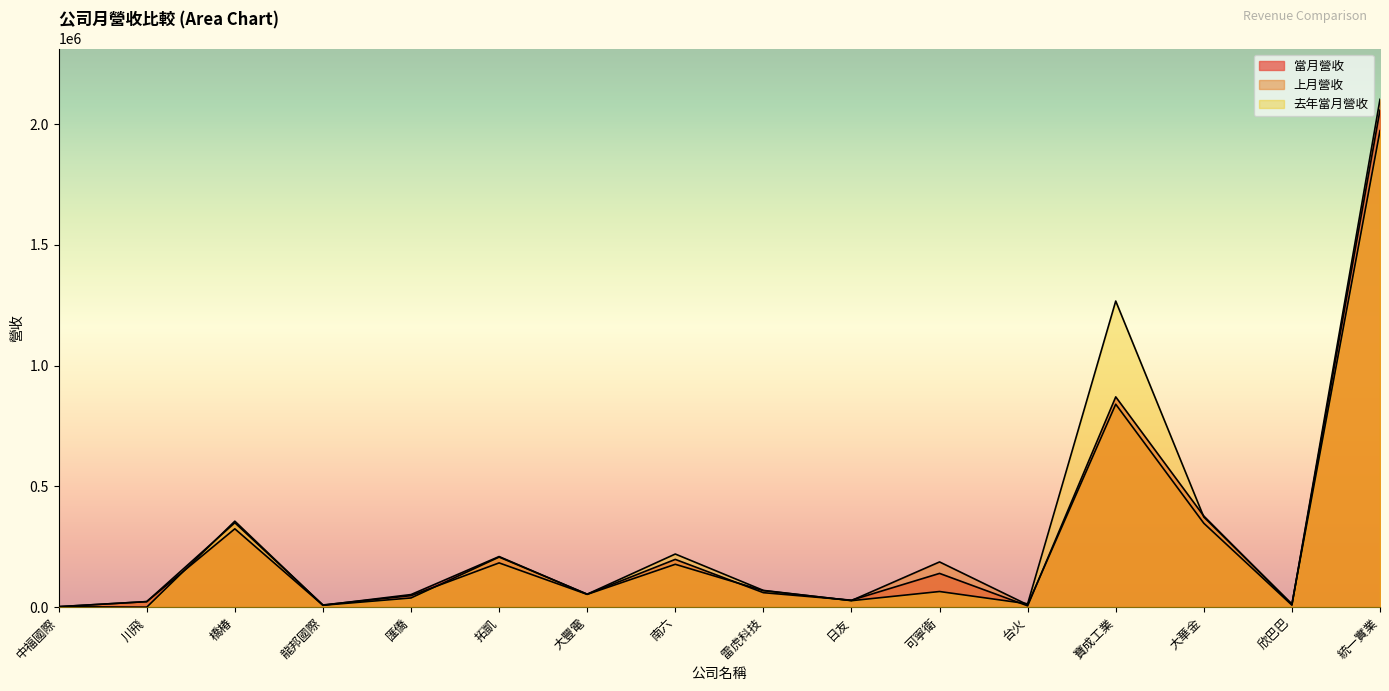

True or false: 當月營收 and 上月營收 intersect in this chart.

True